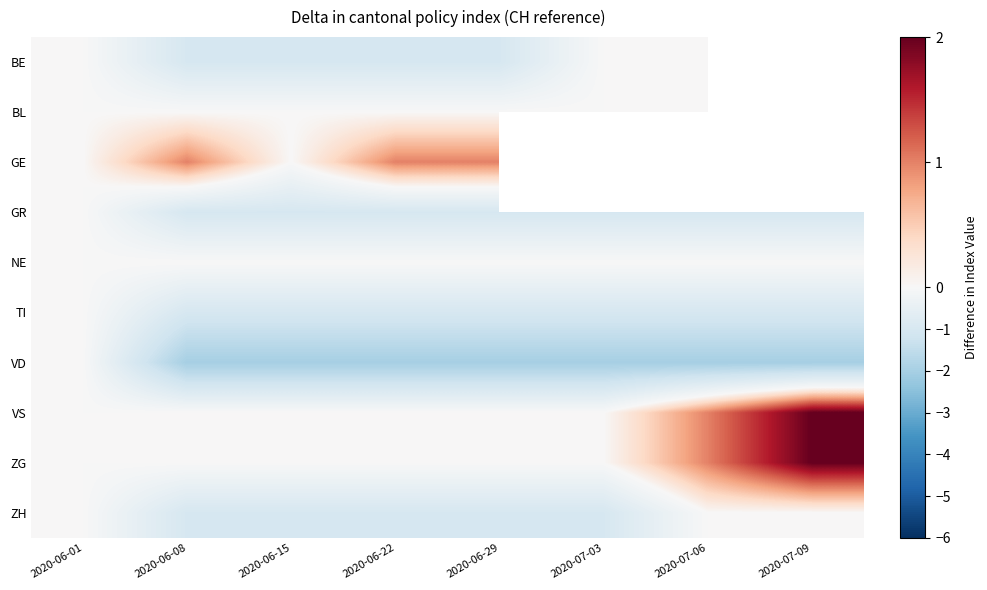

Which series has the largest total across all categories?

VS